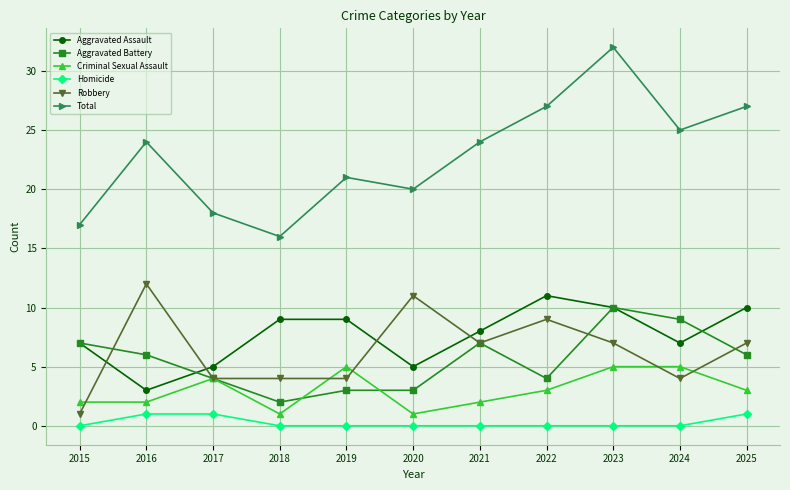

Between 2017 and 2024, which series saw the biggest shift?

Total